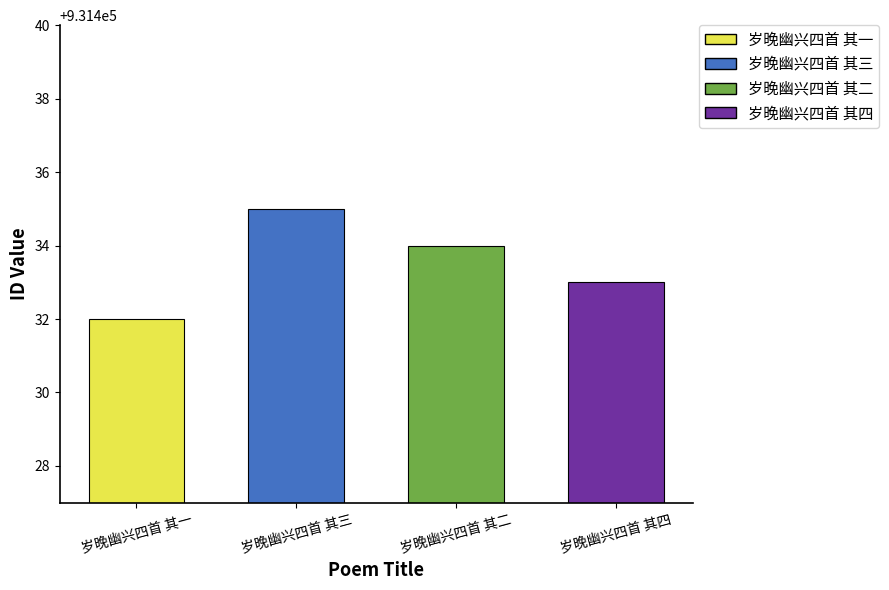

Reading left to right, list all the values displayed in this chart.

岁晚幽兴四首 其一=931432	岁晚幽兴四首 其三=931435	岁晚幽兴四首 其二=931434	岁晚幽兴四首 其四=931433